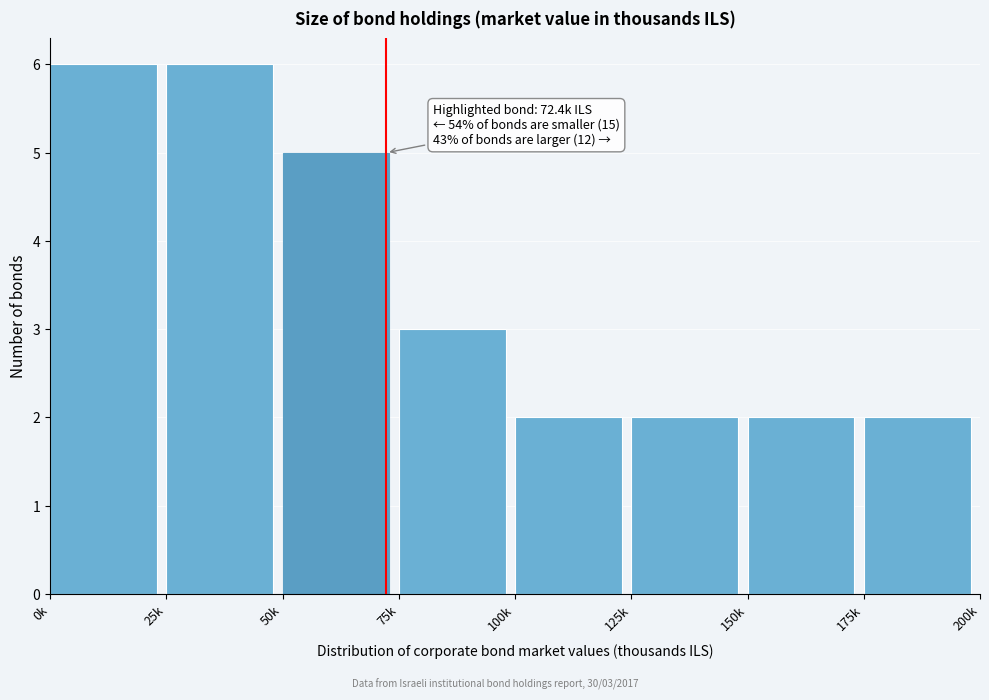

Reading left to right, extract all data points from this chart.

0k=6	25k=6	50k=5	75k=3	100k=2	125k=2	150k=2	175k=2